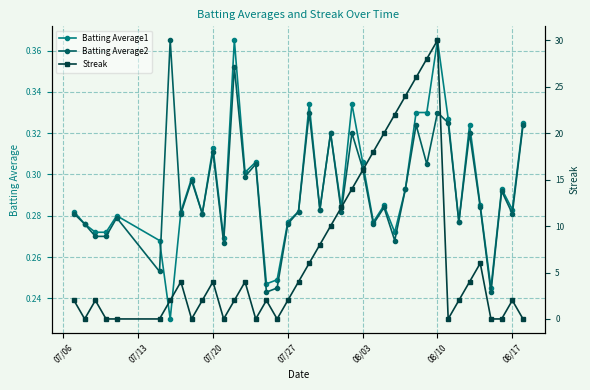

True or false: Batting Average2 has more than 2 points higher than both neighbors.

True